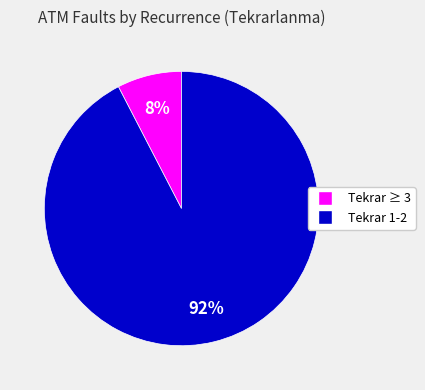

To the nearest percent, what is the average slice percentage?

50%